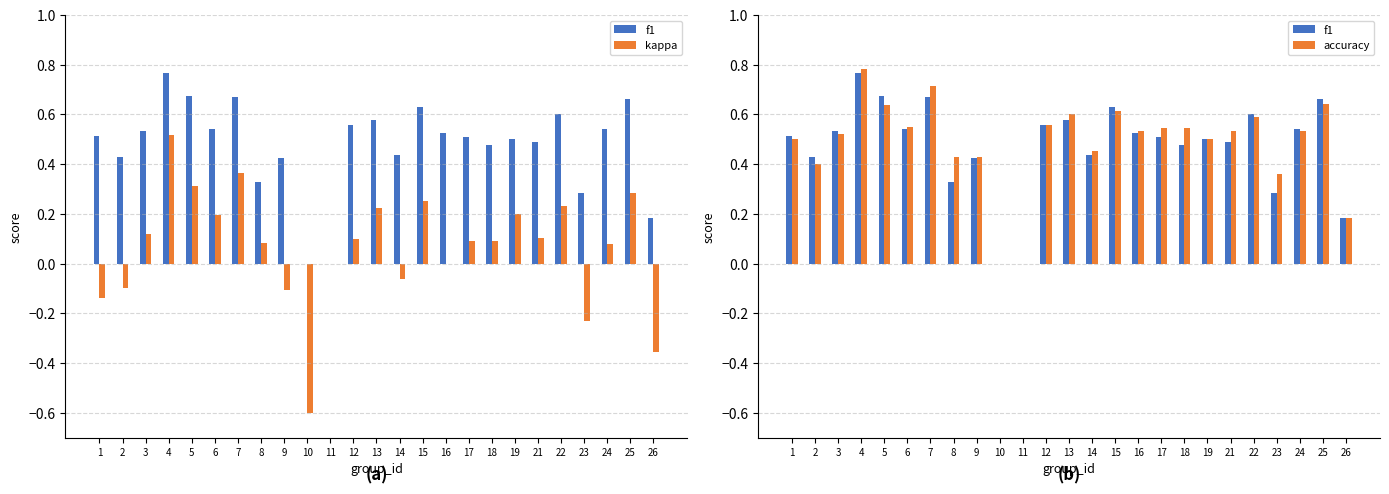

Reading right to left, transcribe all the data shown in this chart.

f1: 26=0.2	25=0.7	24=0.5	23=0.3	22=0.6	21=0.5	19=0.5	18=0.5	17=0.5	16=0.5	15=0.6	14=0.4	13=0.6	12=0.6	11=0.0	10=0.0	9=0.4	8=0.3	7=0.7	6=0.5	5=0.7	4=0.8	3=0.5	2=0.4	1=0.5
kappa: 26=-0.4	25=0.3	24=0.1	23=-0.2	22=0.2	21=0.1	19=0.2	18=0.1	17=0.1	16=0.0	15=0.3	14=-0.1	13=0.2	12=0.1	11=0.0	10=-0.6	9=-0.1	8=0.1	7=0.4	6=0.2	5=0.3	4=0.5	3=0.1	2=-0.1	1=-0.1
accuracy: 26=0.2	25=0.6	24=0.5	23=0.4	22=0.6	21=0.5	19=0.5	18=0.5	17=0.5	16=0.5	15=0.6	14=0.5	13=0.6	12=0.6	11=0.0	10=0.0	9=0.4	8=0.4	7=0.7	6=0.6	5=0.6	4=0.8	3=0.5	2=0.4	1=0.5